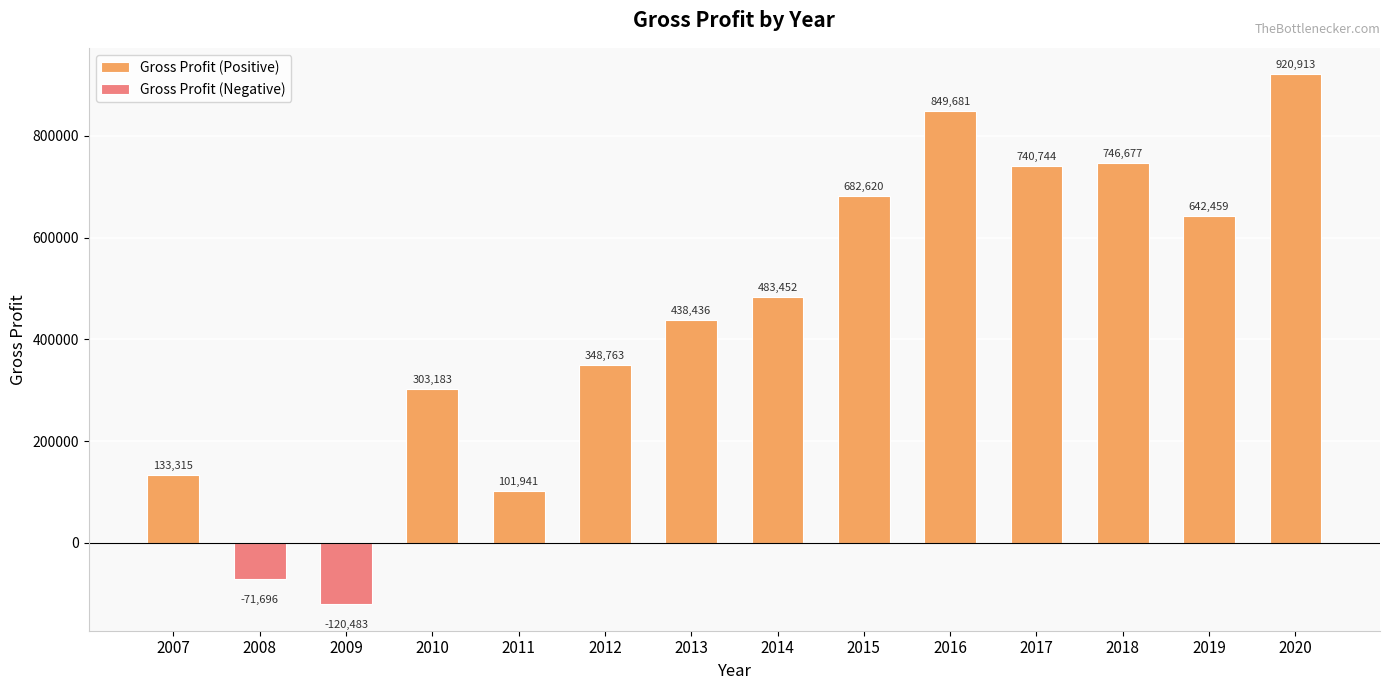

Reading right to left, what are all the values shown in this chart?

2020=920913	2019=642459	2018=746677	2017=740744	2016=849681	2015=682620	2014=483452	2013=438436	2012=348763	2011=101941	2010=303183	2009=-120483	2008=-71696	2007=133315